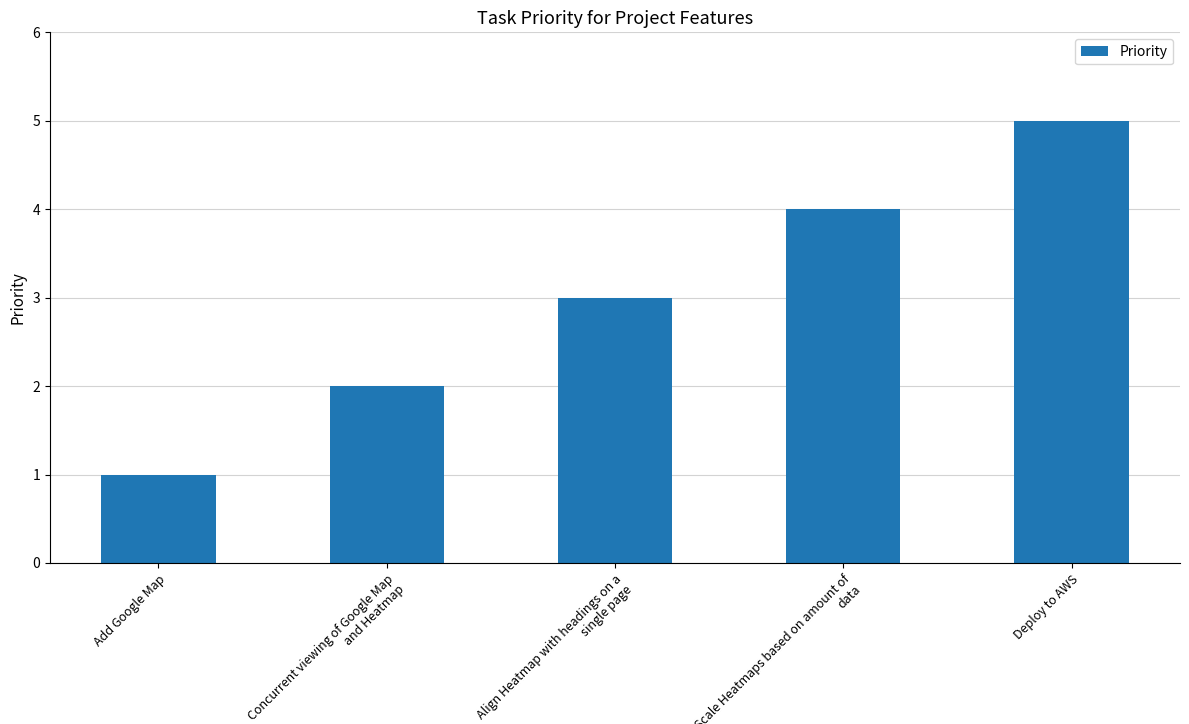

True or false: the data shows 3 at Scale Heatmaps based on amount of data.

False